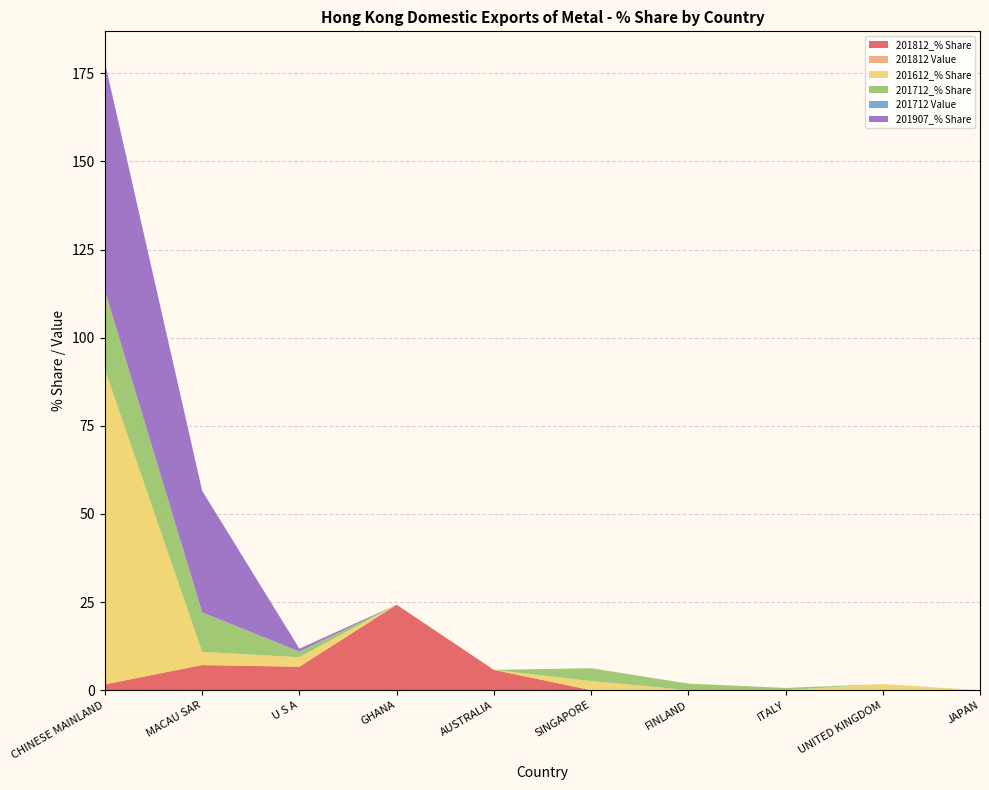

Reading left to right, list all the values displayed in this chart.

201812_% Share: CHINESE MAINLAND=1.6	MACAU SAR=7.1	U S A=6.6	GHANA=24.2	AUSTRALIA=5.7	SINGAPORE=0.0	FINLAND=0.0	ITALY=0.0	UNITED KINGDOM=0.0	JAPAN=0.0
201812 Value: CHINESE MAINLAND=0.0	MACAU SAR=0.0	U S A=0.0	GHANA=0.0	AUSTRALIA=0.0	SINGAPORE=0.0	FINLAND=0.0	ITALY=0.0	UNITED KINGDOM=0.0	JAPAN=0.0
201612_% Share: CHINESE MAINLAND=89.3	MACAU SAR=3.7	U S A=2.7	GHANA=0.0	AUSTRALIA=0.0	SINGAPORE=2.6	FINLAND=0.0	ITALY=0.0	UNITED KINGDOM=1.7	JAPAN=0.0
201712_% Share: CHINESE MAINLAND=22.4	MACAU SAR=11.2	U S A=1.6	GHANA=0.0	AUSTRALIA=0.0	SINGAPORE=3.6	FINLAND=1.9	ITALY=0.6	UNITED KINGDOM=0.0	JAPAN=0.0
201712 Value: CHINESE MAINLAND=0.0	MACAU SAR=0.0	U S A=0.0	GHANA=0.0	AUSTRALIA=0.0	SINGAPORE=0.0	FINLAND=0.0	ITALY=0.0	UNITED KINGDOM=0.0	JAPAN=0.0
201907_% Share: CHINESE MAINLAND=64.7	MACAU SAR=34.5	U S A=0.8	GHANA=0.0	AUSTRALIA=0.0	SINGAPORE=0.0	FINLAND=0.0	ITALY=0.0	UNITED KINGDOM=0.0	JAPAN=0.0